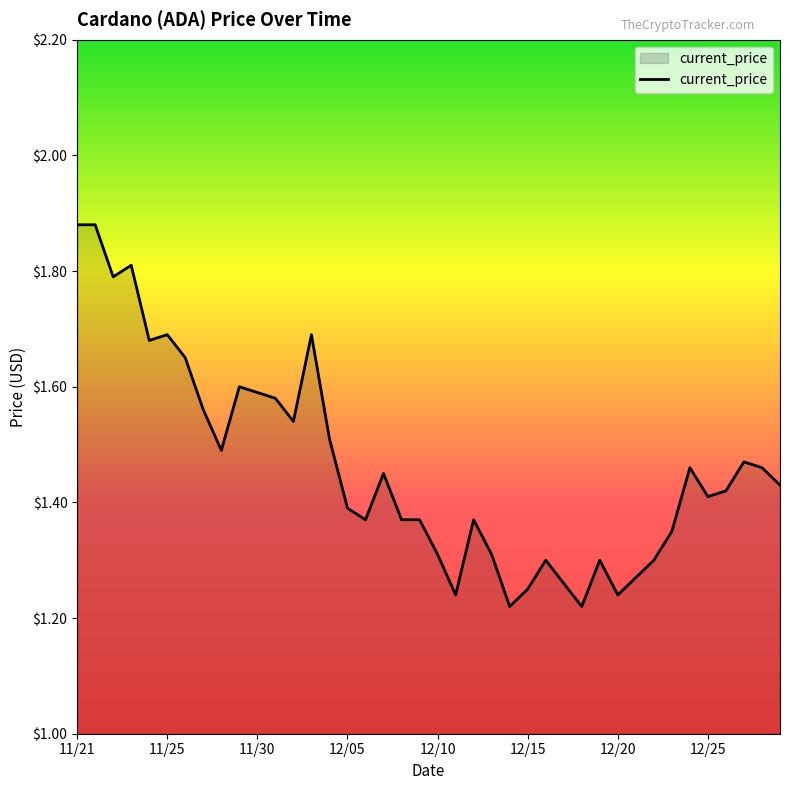

What is the difference between the maximum and minimum values?

0.7